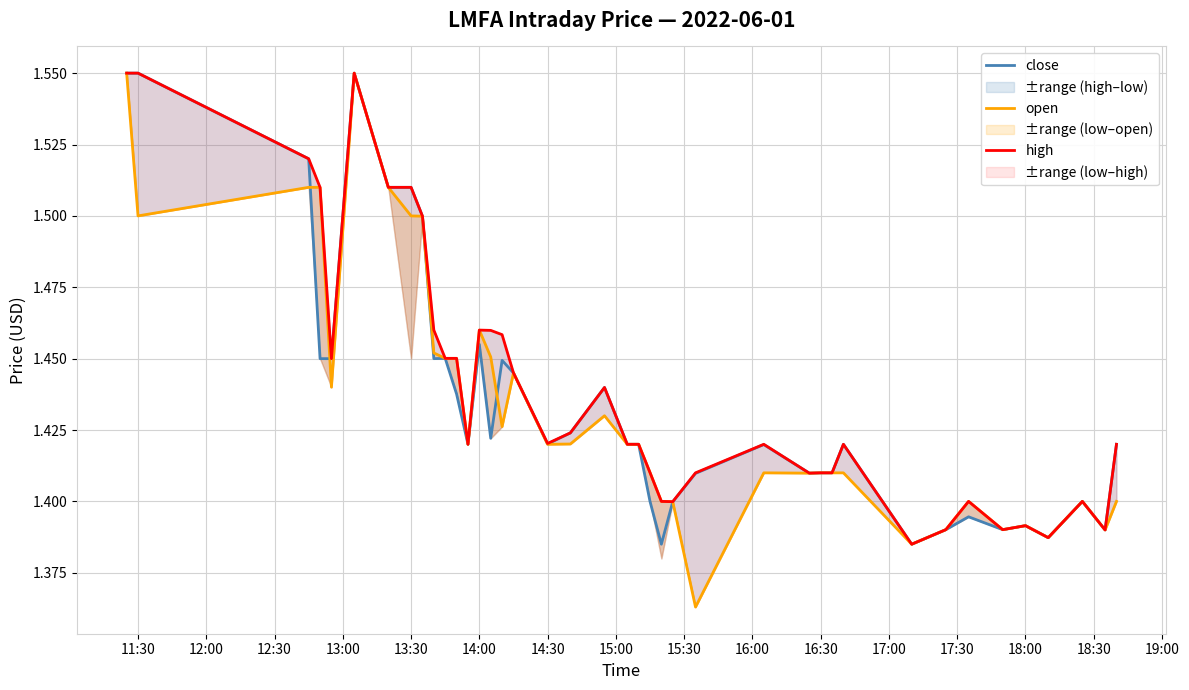

Is it true that close equals 0.4 at 14:30?

False